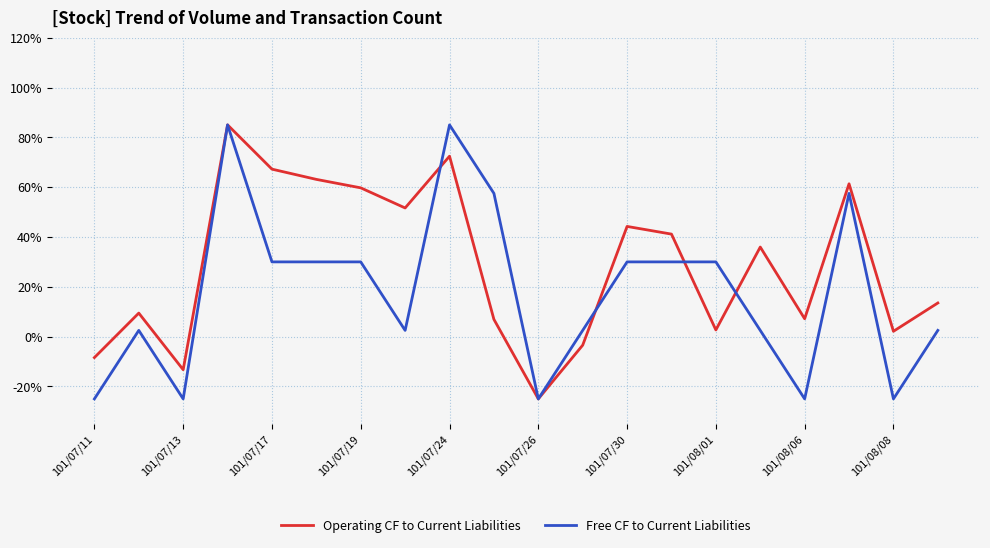

What are all the series names shown in the legend?

Operating CF to Current Liabilities, Free CF to Current Liabilities